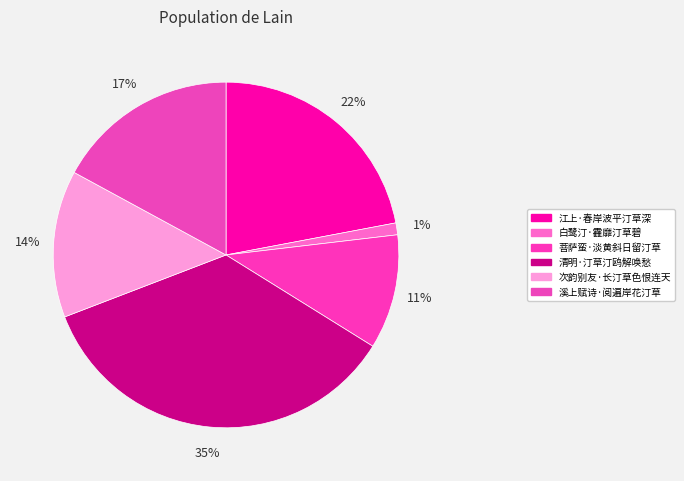

To the nearest percent, what is the average slice percentage?

17%